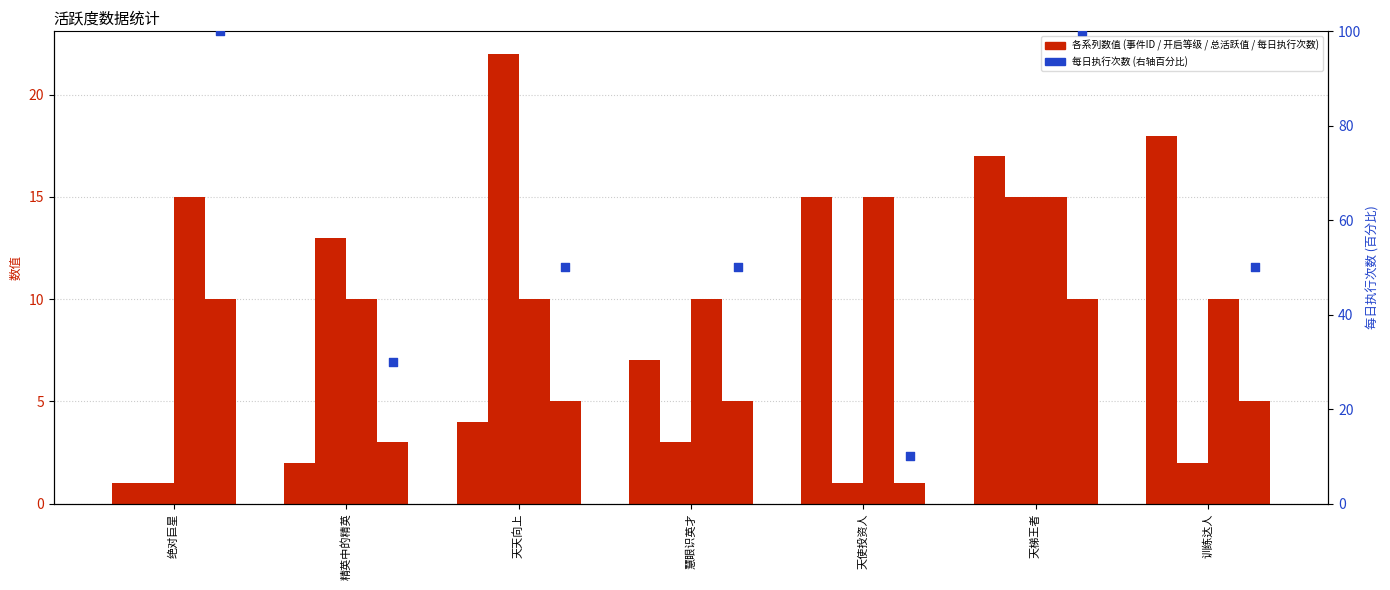

Which series has the widest spread of Y values?

每日执行次数 (normalized)